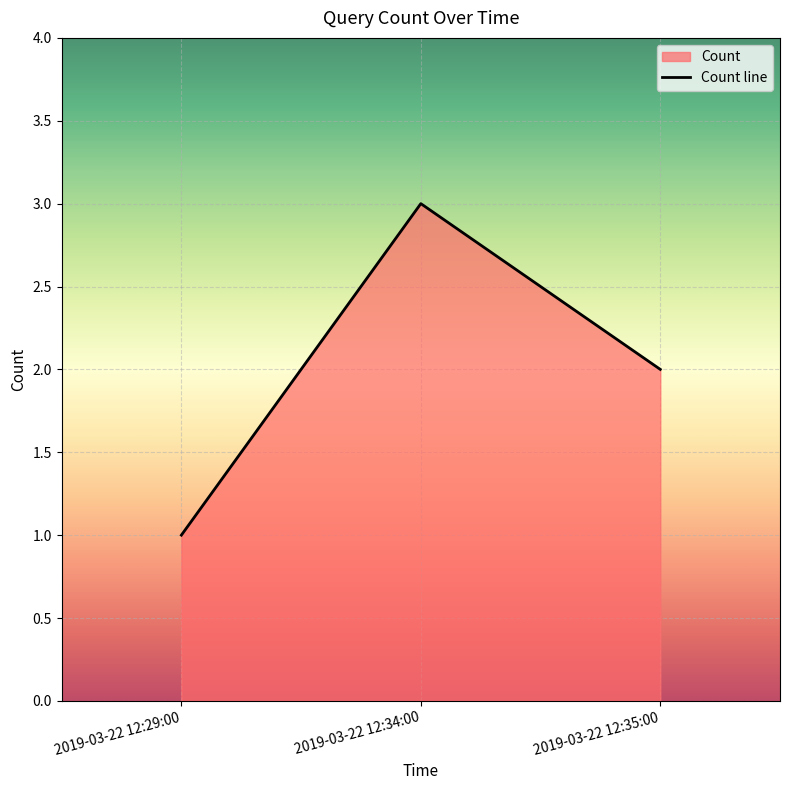

Rank the categories by value from highest to lowest.

2019-03-22 12:34:00, 2019-03-22 12:35:00, 2019-03-22 12:29:00